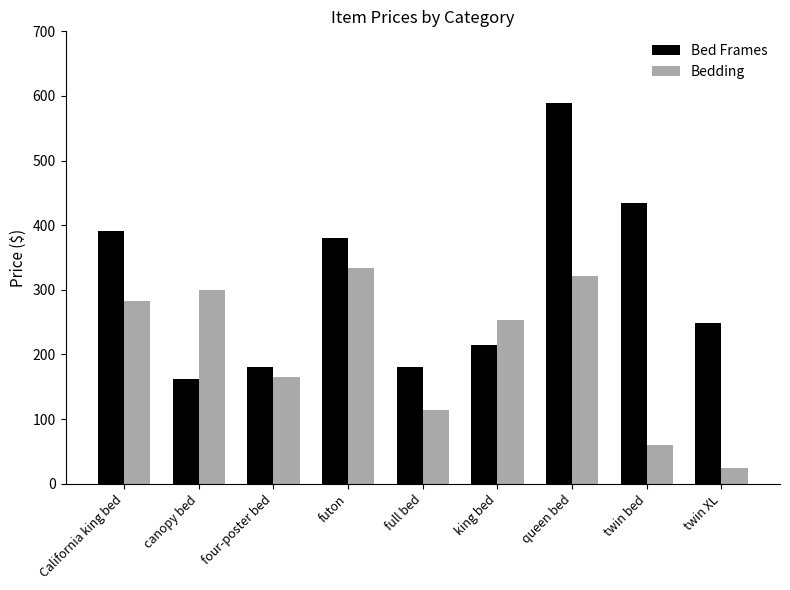

What is the difference between the highest and lowest values at twin XL?

224